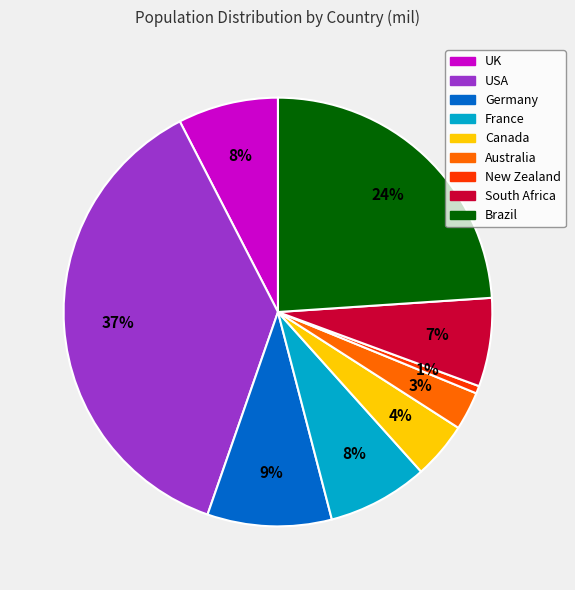

What percentage is the UK slice, to the nearest percent?

8%